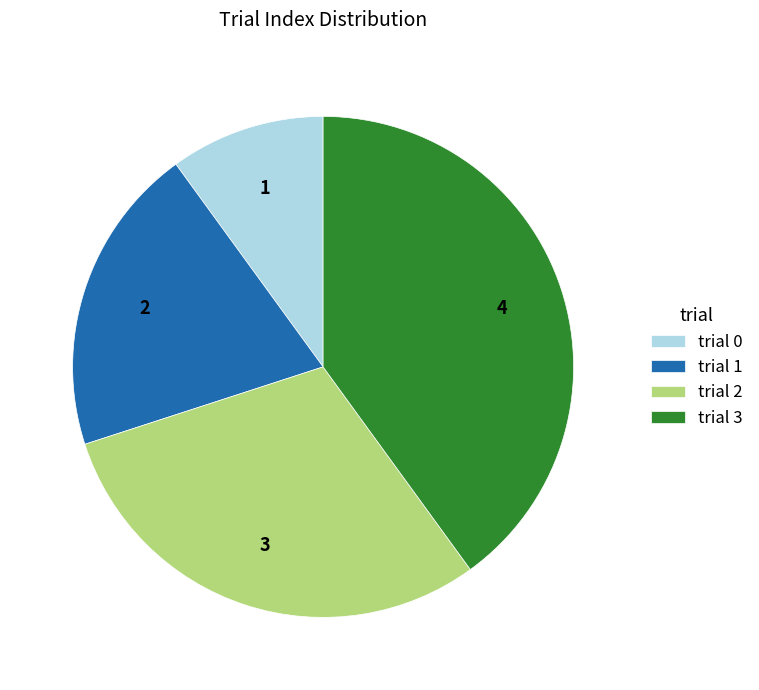

Rank the categories by value from lowest to highest.

trial 0, trial 1, trial 2, trial 3